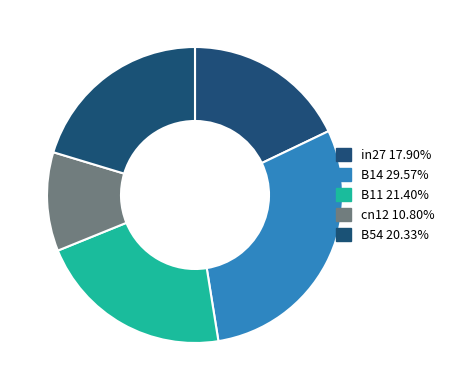

Does cn12 represent more than half of the total?

No